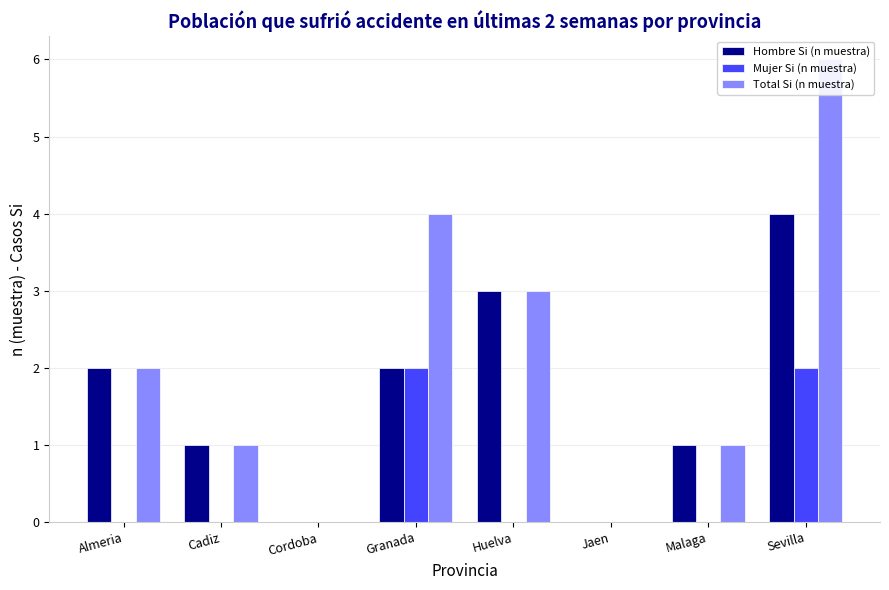

At which category is the sum across all series the highest?

Sevilla